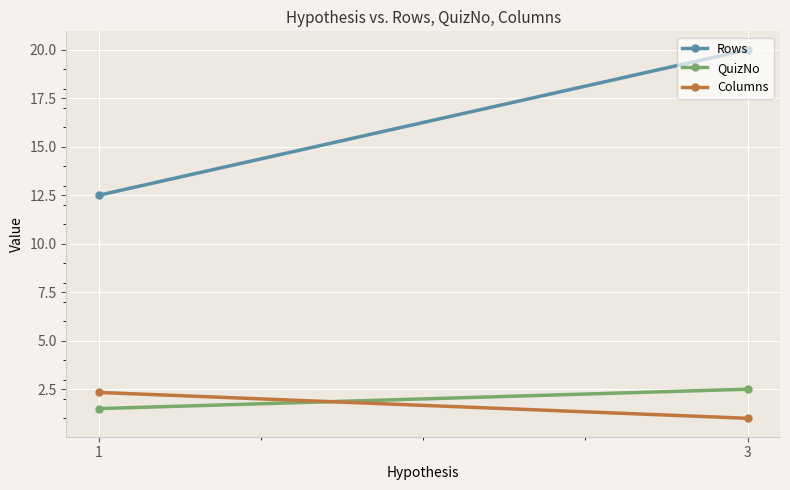

What are all the series names shown in the legend?

Rows, QuizNo, Columns